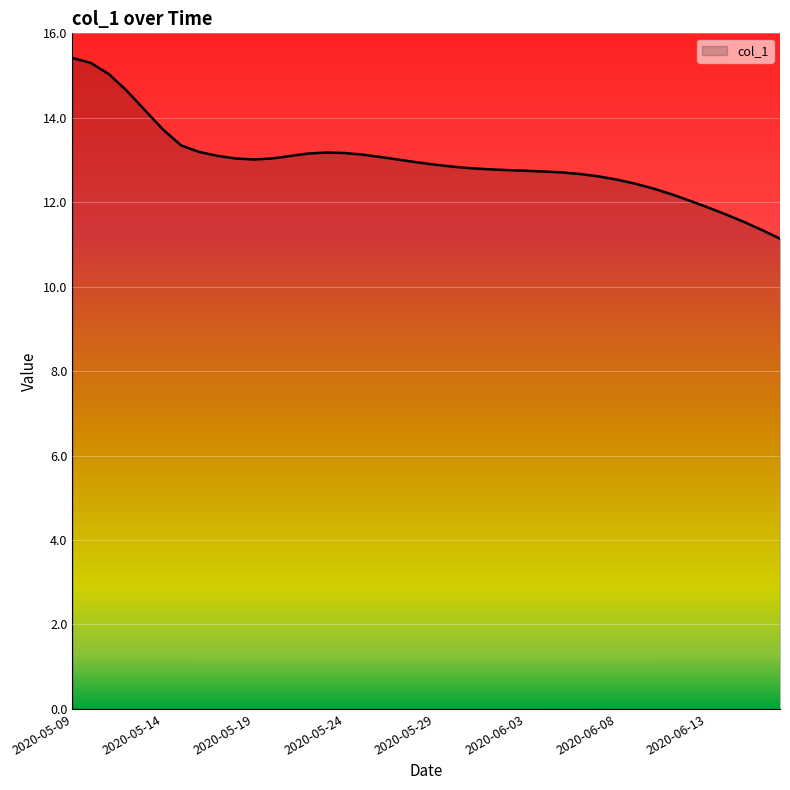

How many lines are shown in the chart?

1